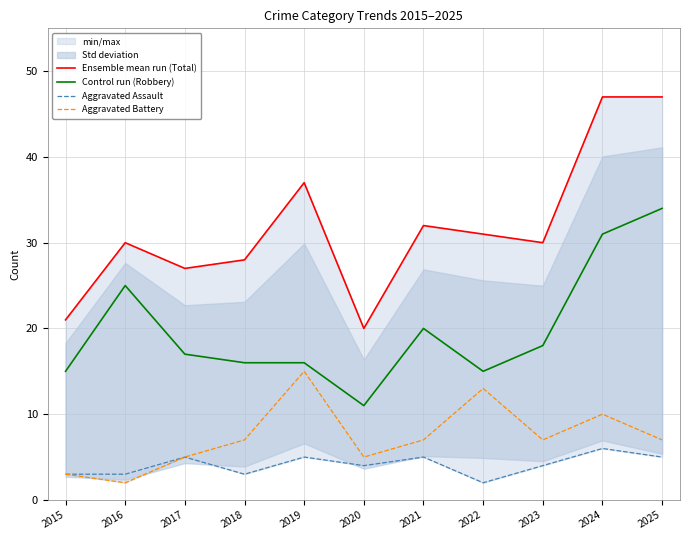

What is the sum of all Aggravated Battery values?

81